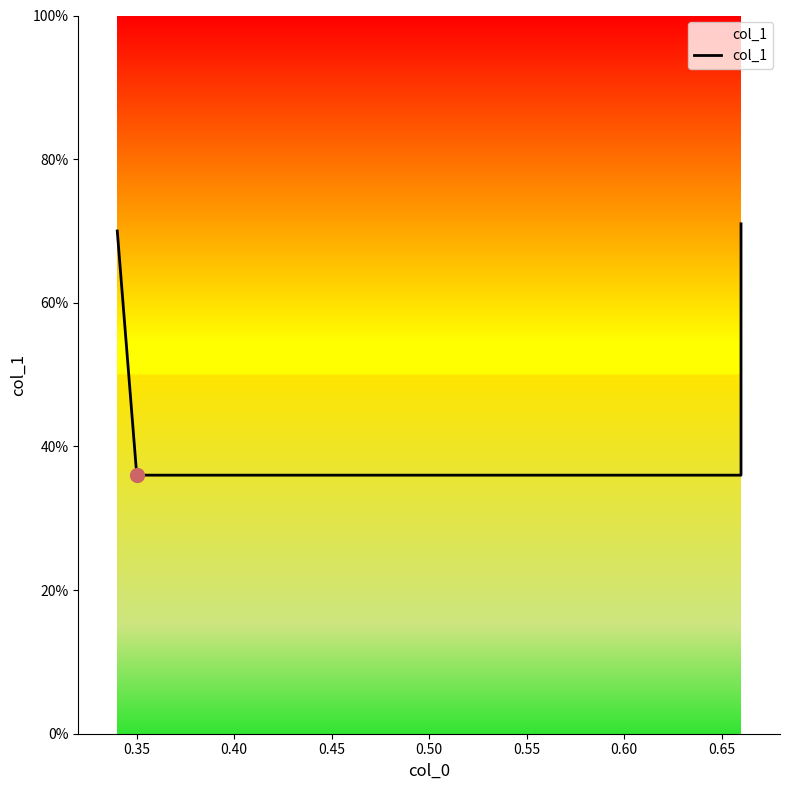

What is the value of the 1st point from the left?

0.7